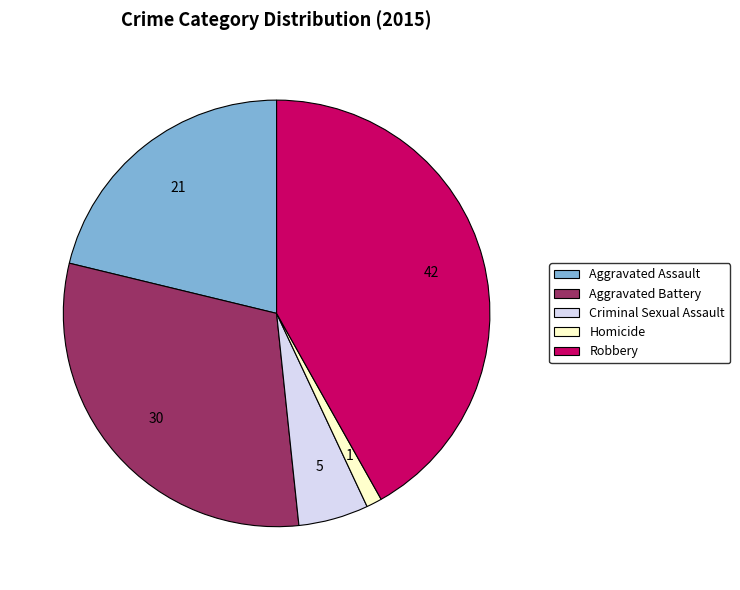

Is it true that Aggravated Battery is 30% of the pie?

True